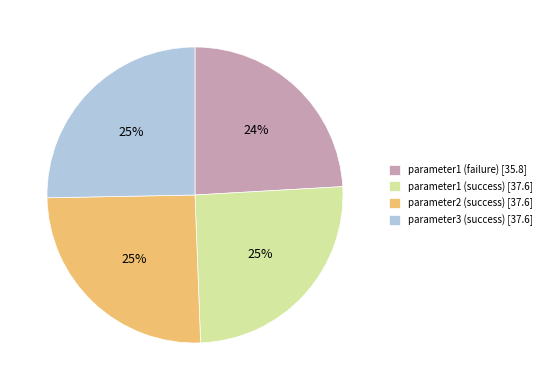

What percentage is the parameter2 (success) [37.6] slice, to the nearest percent?

25%